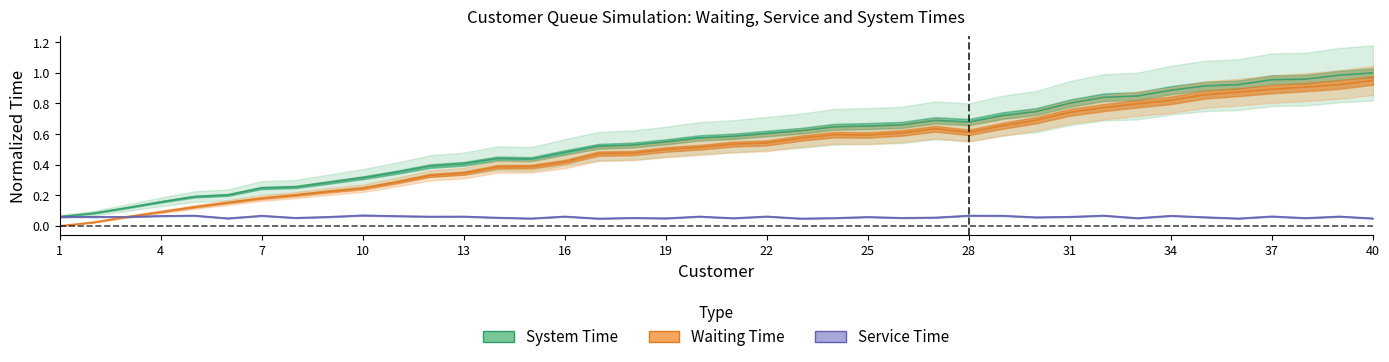

Between 39 and 25, which is larger?

39